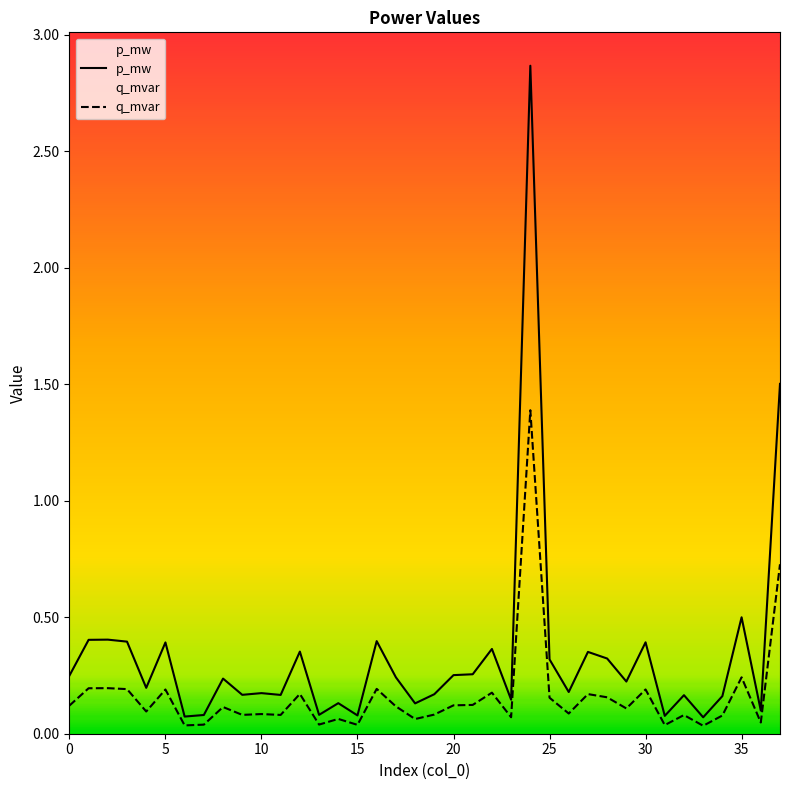

The value of q_mvar at 20 is 0.2. True or false?

False